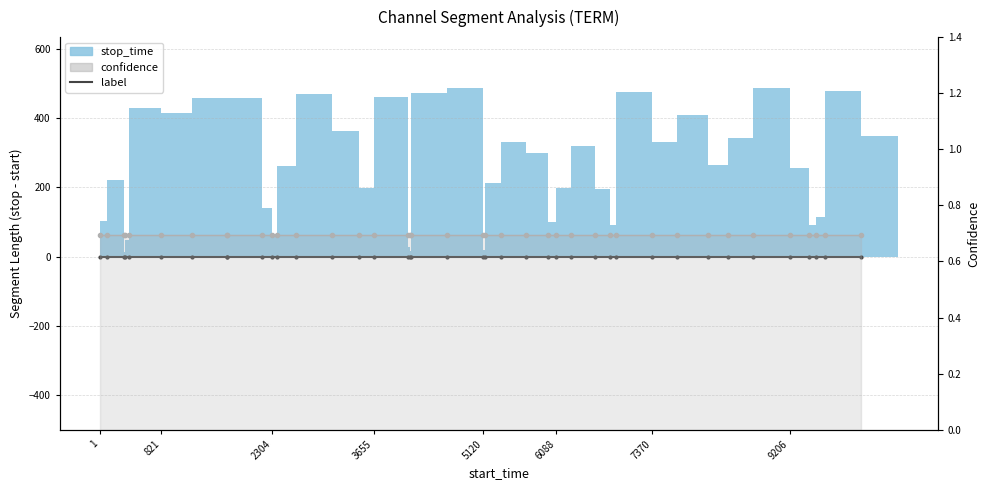

Which series has the largest total across all categories?

stop_time